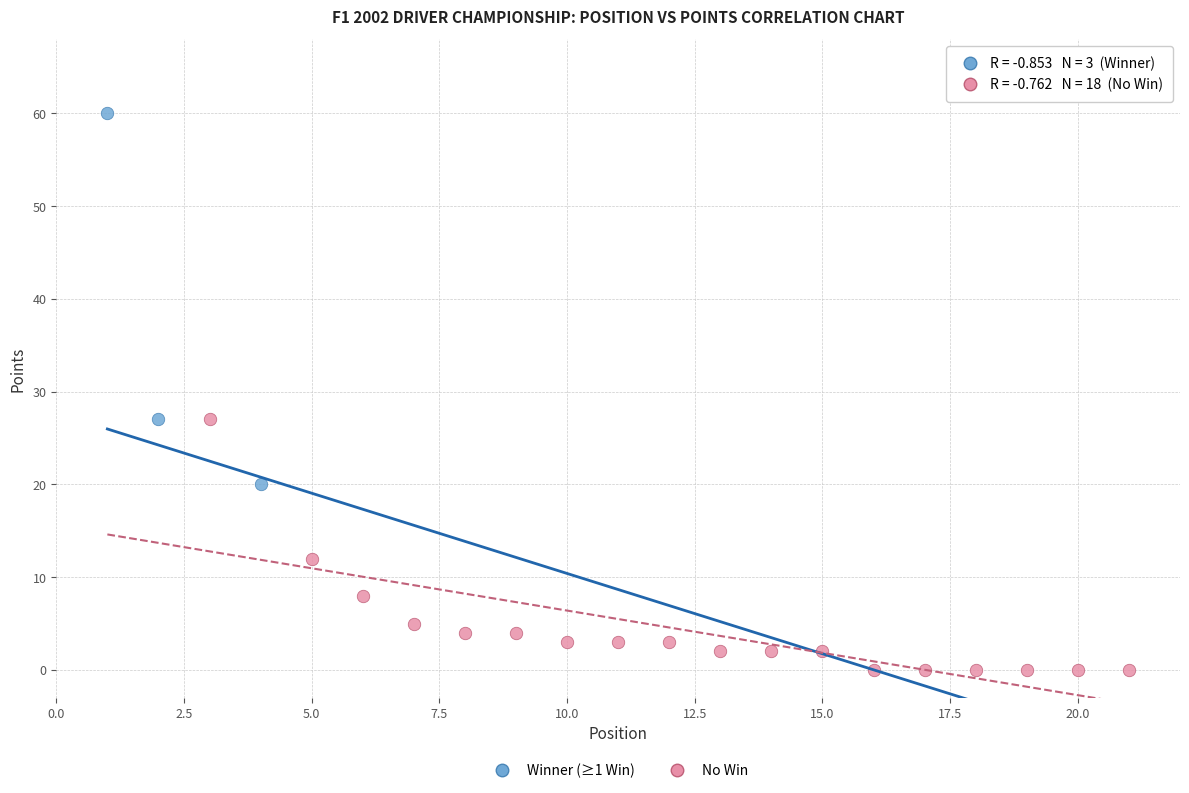

Which series has the largest Y range (max minus min)?

Winner (≥1 Win)